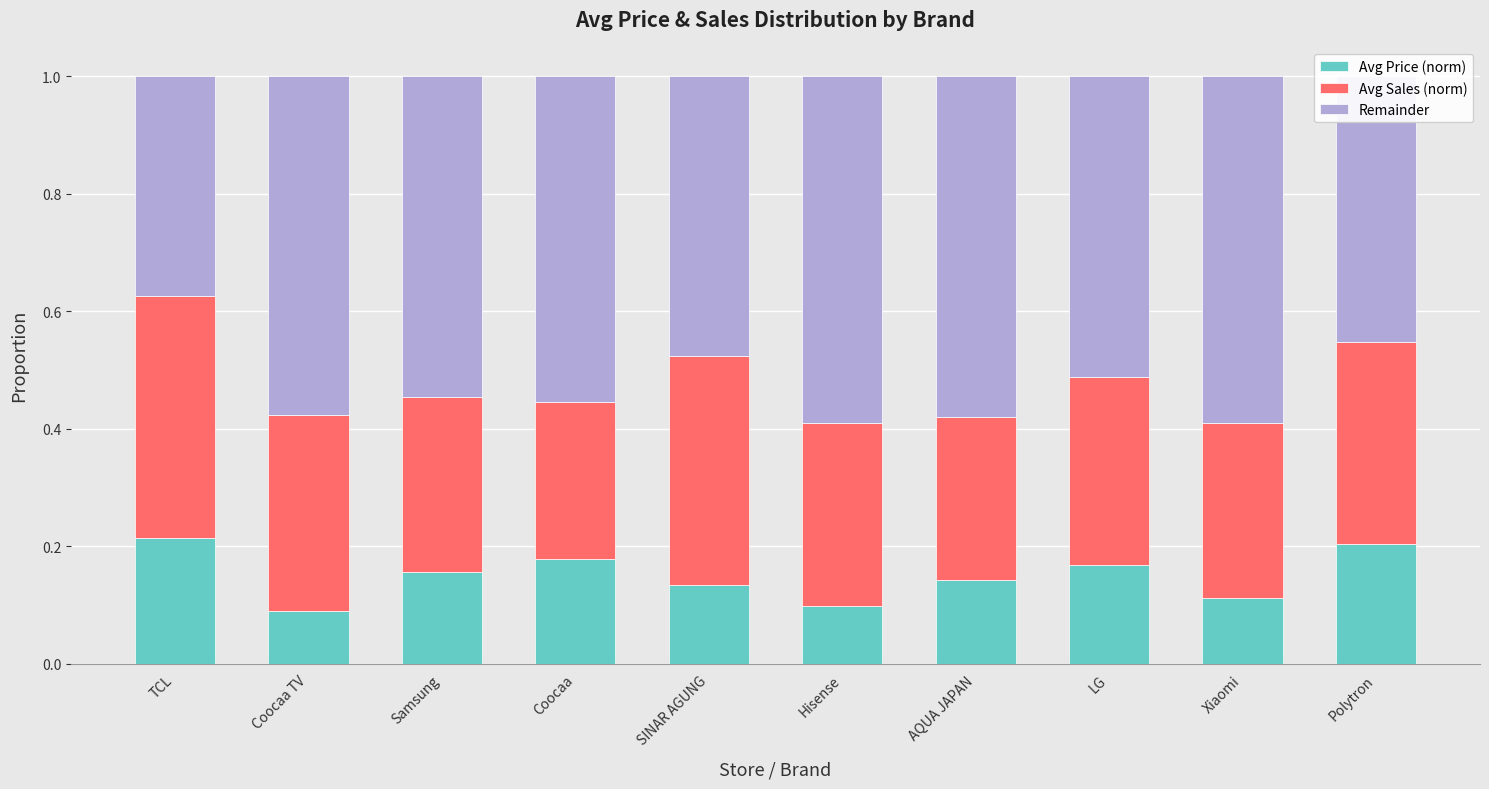

What is the sum of all Avg Price (norm) values?

1.5